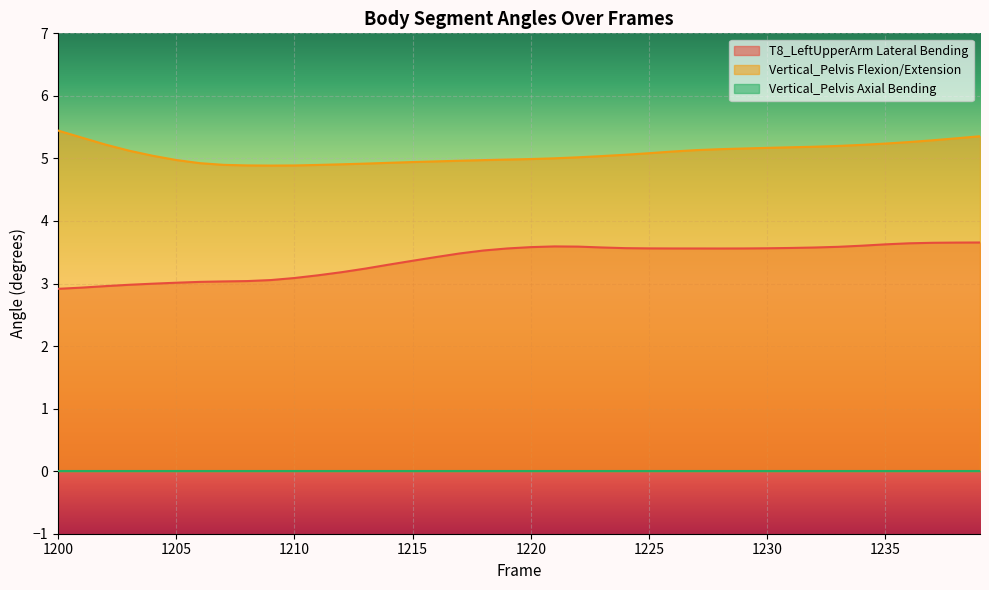

The value of T8_LeftUpperArm Lateral Bending at 1216 is 3.4. True or false?

True